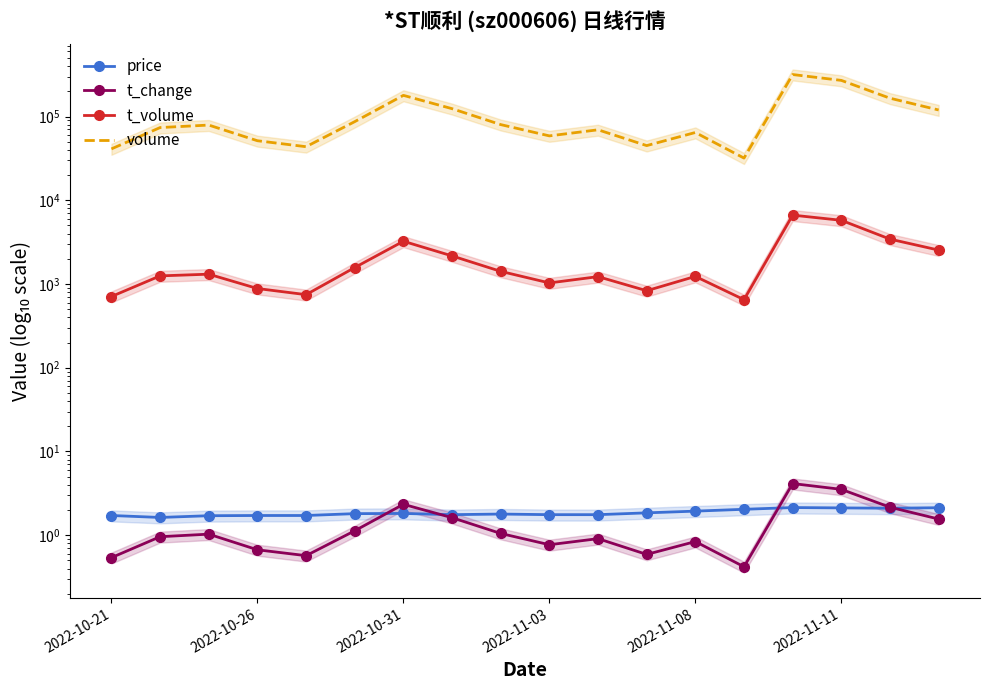

What is the greatest value displayed?

317168.0